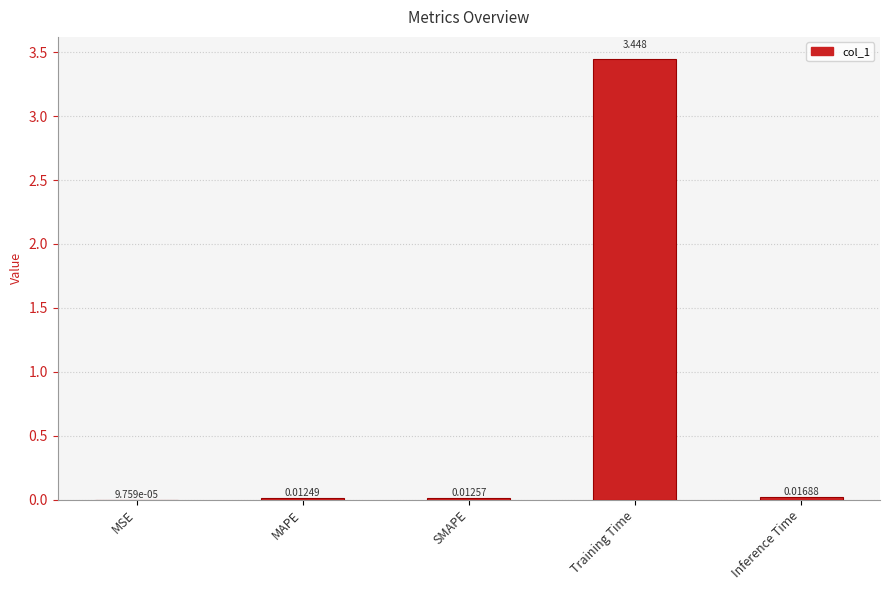

What is the sum of all values?

3.5